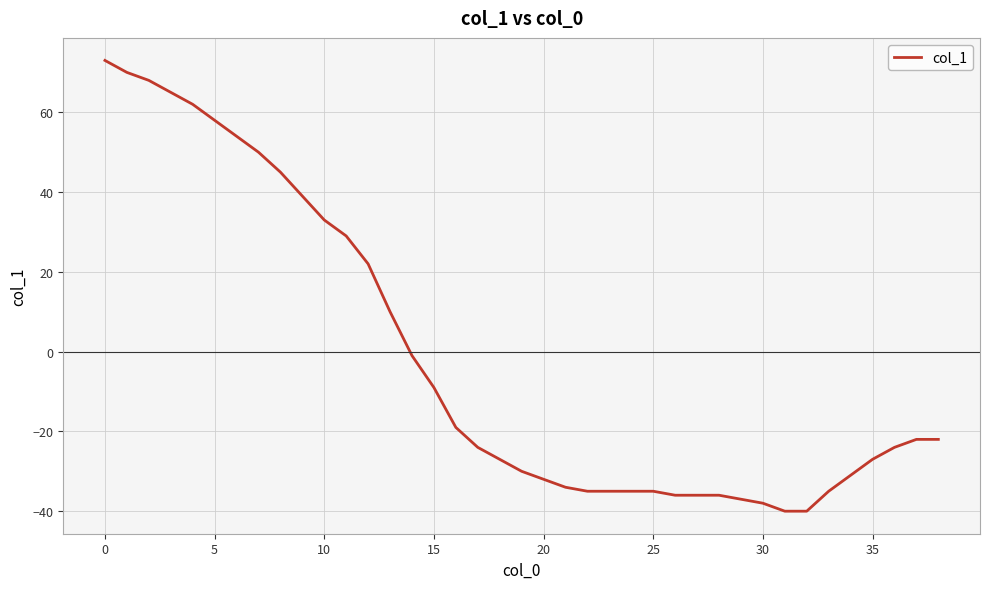

What is the difference between the maximum and minimum values?

113